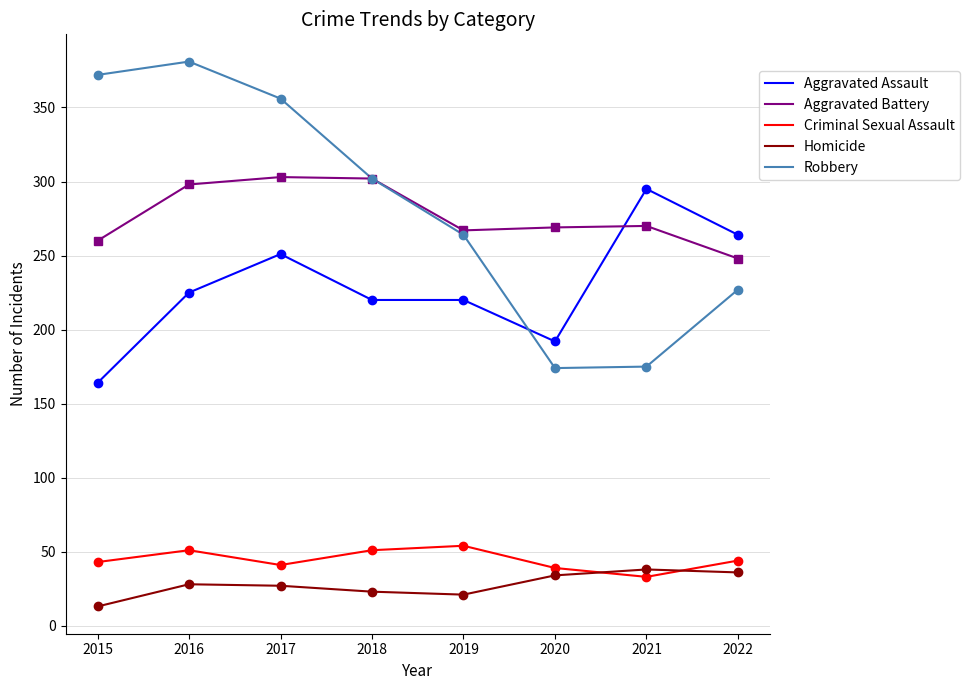

What is the maximum value shown in the chart?

381